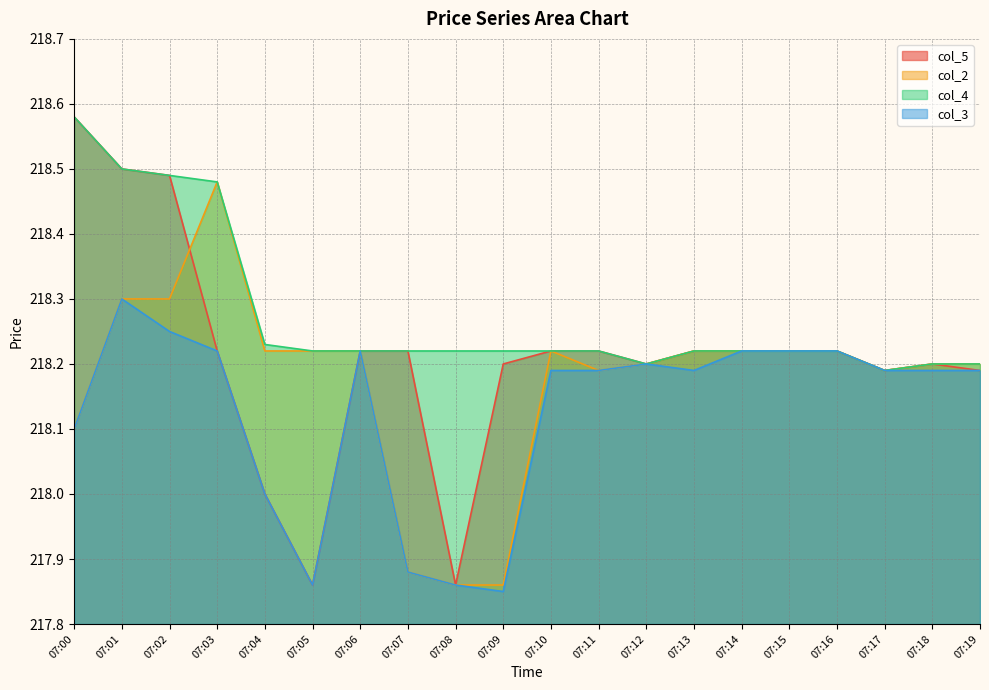

Which category has the highest value across all series?

07:00